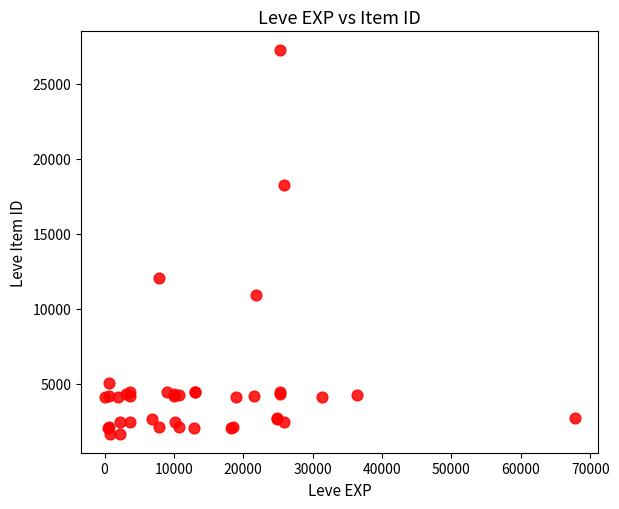

What Y value in the scatter plot is closest to 14448?

12018